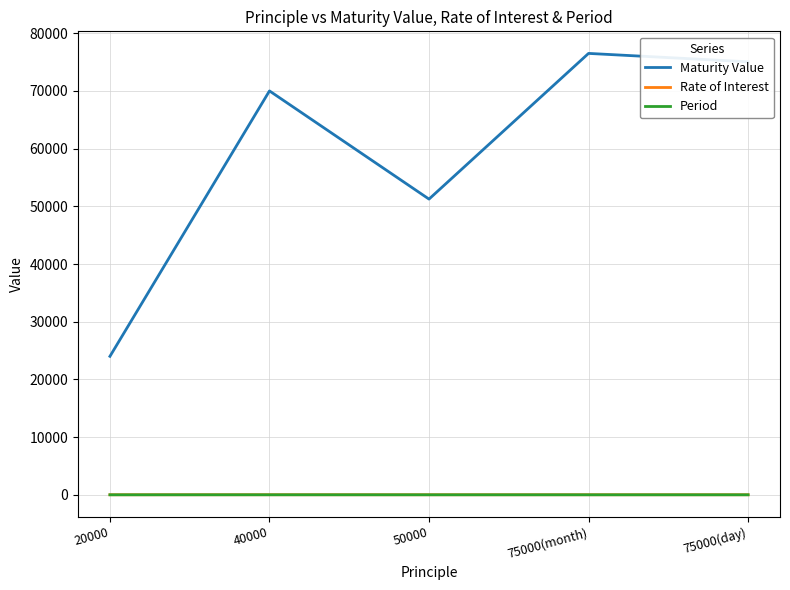

True or false: Period and Maturity Value intersect in this chart.

False